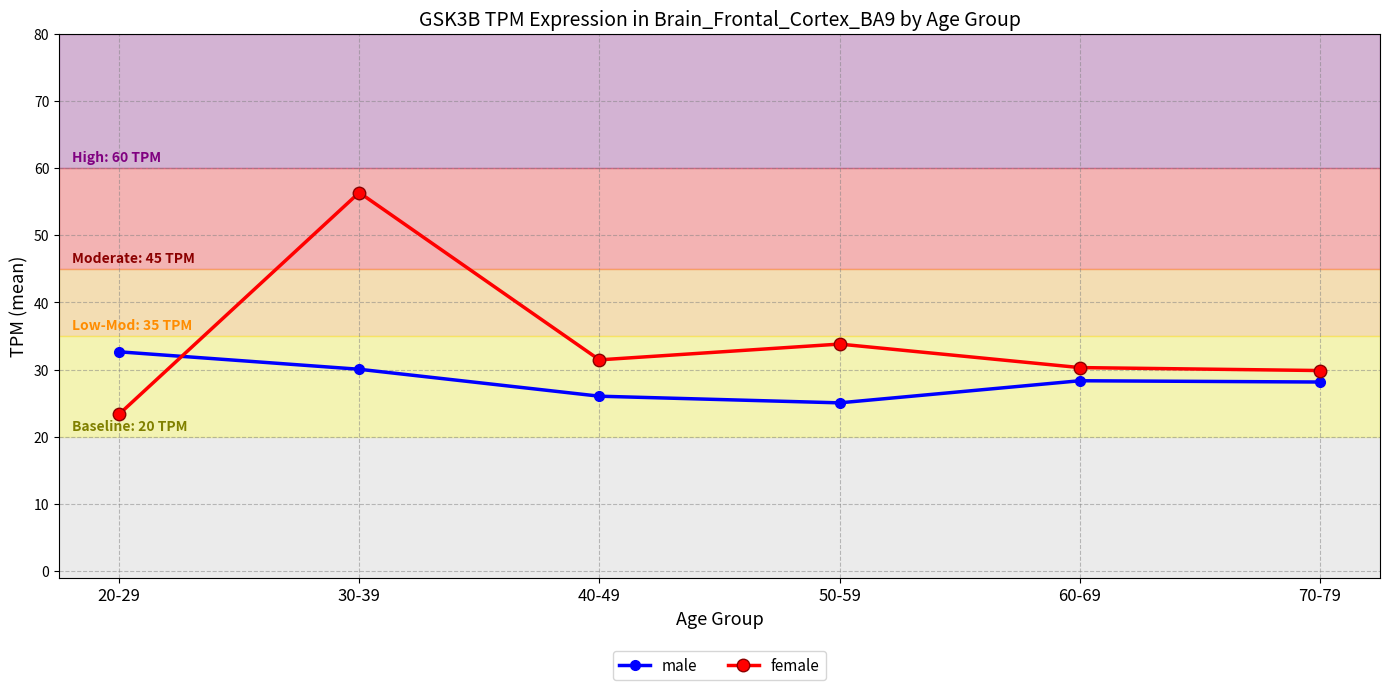

What are all the series names shown in the legend?

male, female